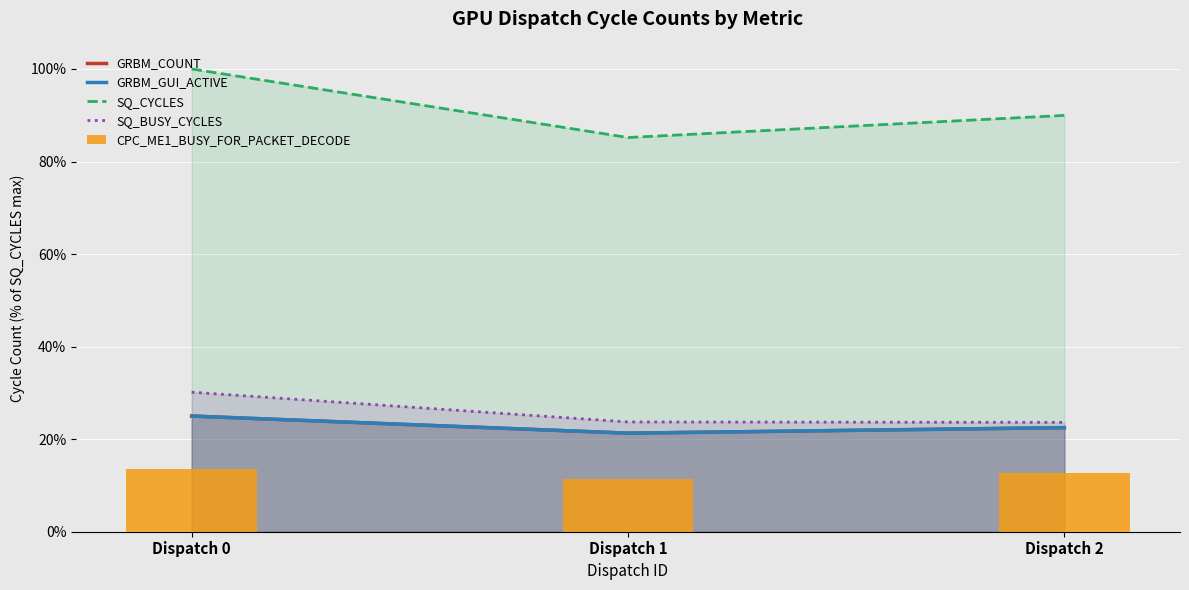

Where does the GRBM_GUI_ACTIVE series first go above 22?

Dispatch 0